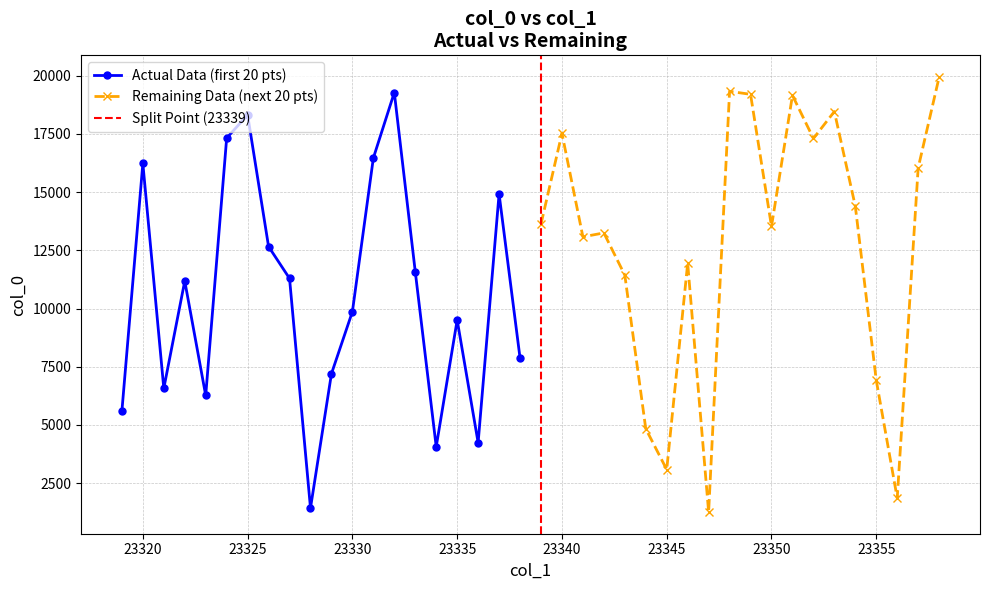

How many interior local peaks (higher than both neighbors) does the data have?

12